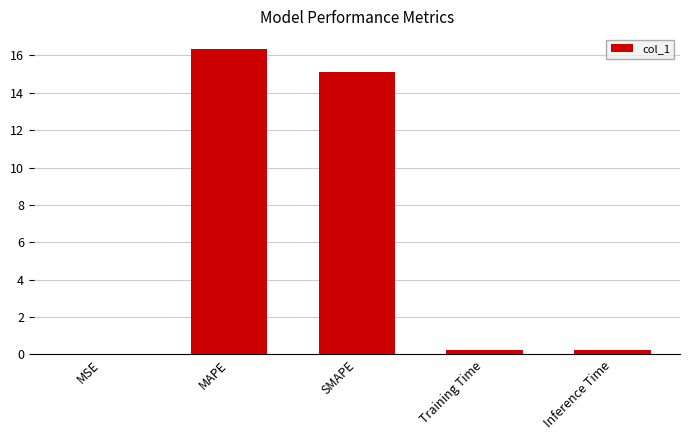

Which category has the highest value across all series?

MAPE